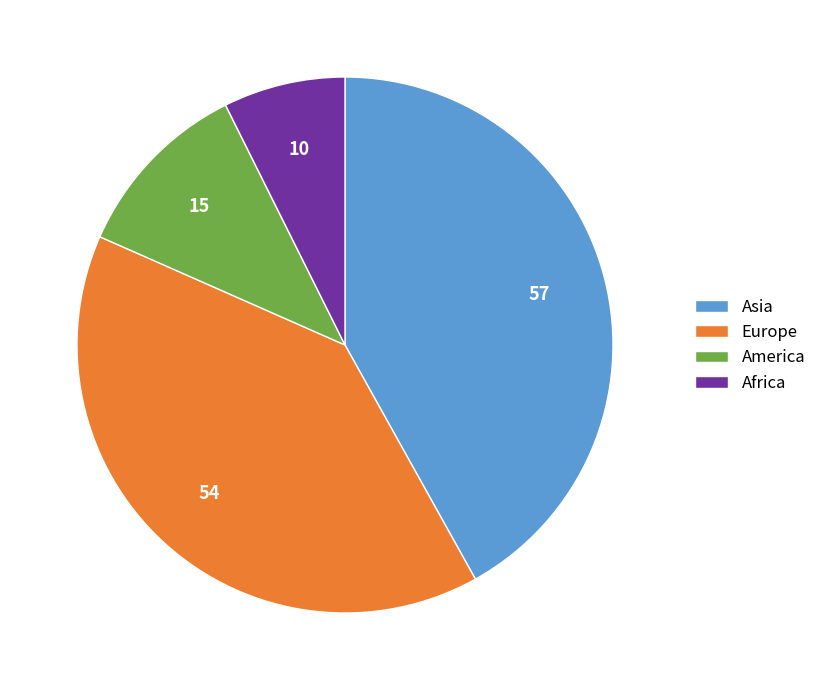

Is it true that America is 20% of the pie?

False